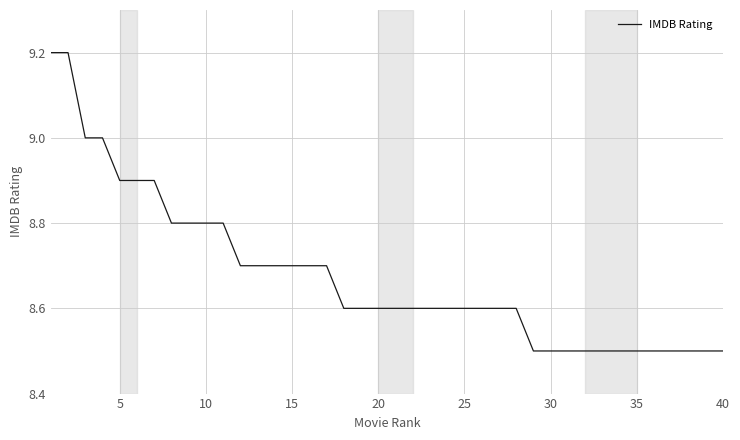

What is the difference between the maximum and minimum values?

0.7